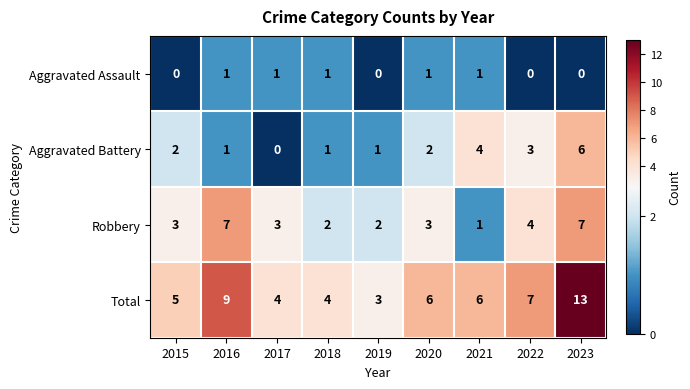

What is the difference between the highest and lowest values at 2019?

3